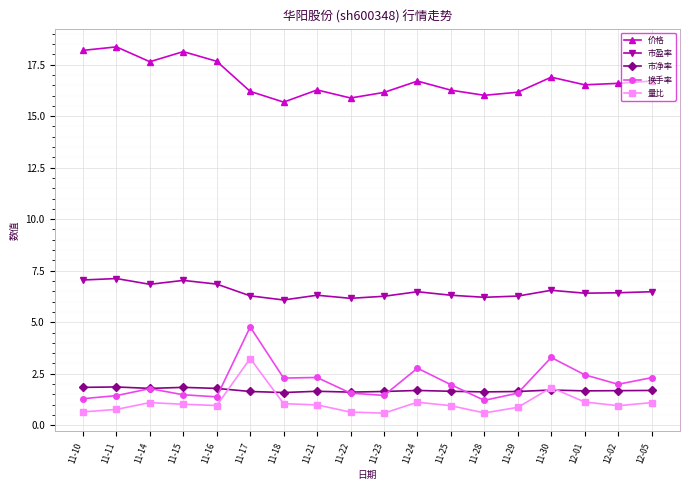

List the series in order of their peak value, lowest first.

市净率, 量比, 换手率, 市盈率, 价格